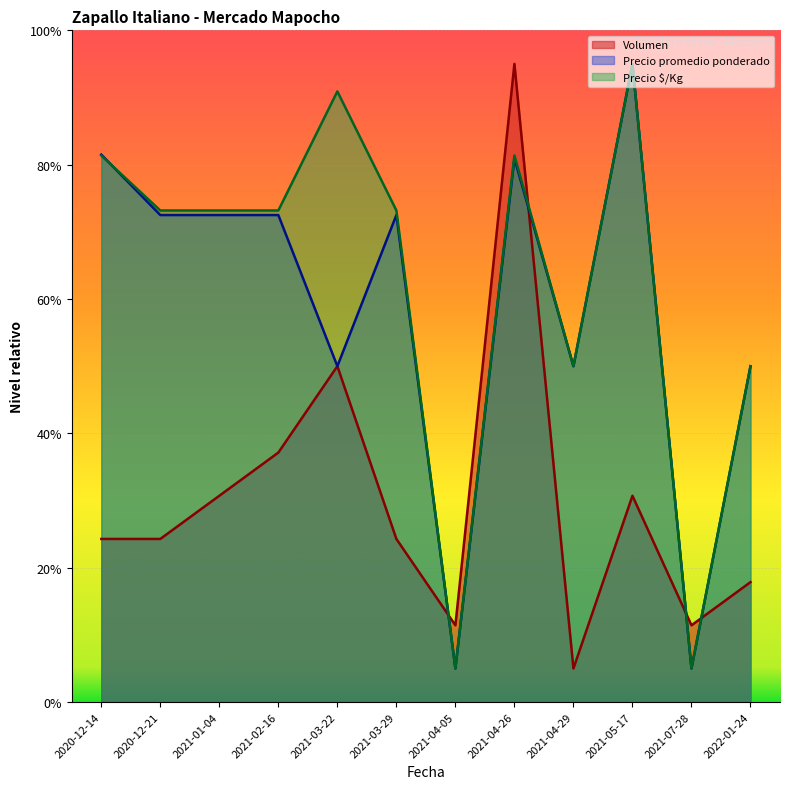

Count the number of data series in this chart.

3